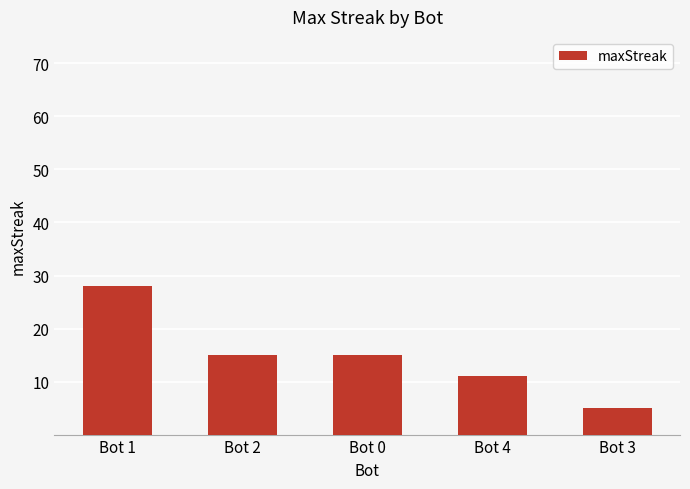

Which label corresponds to the smallest value in the chart?

Bot 3